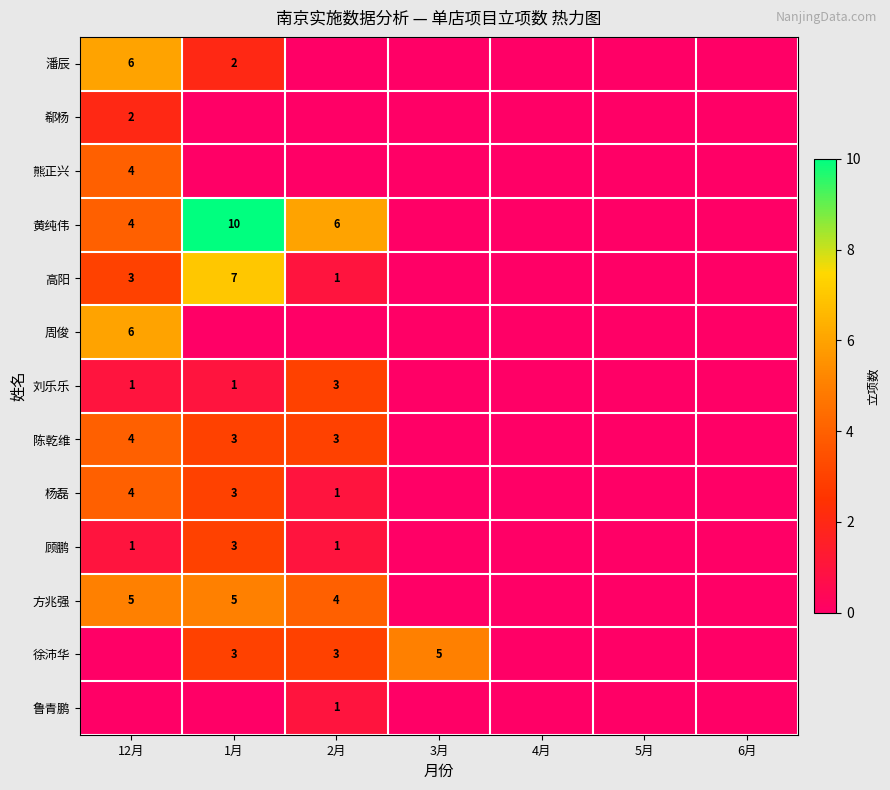

Between 12月 and 5月, which is larger?

12月